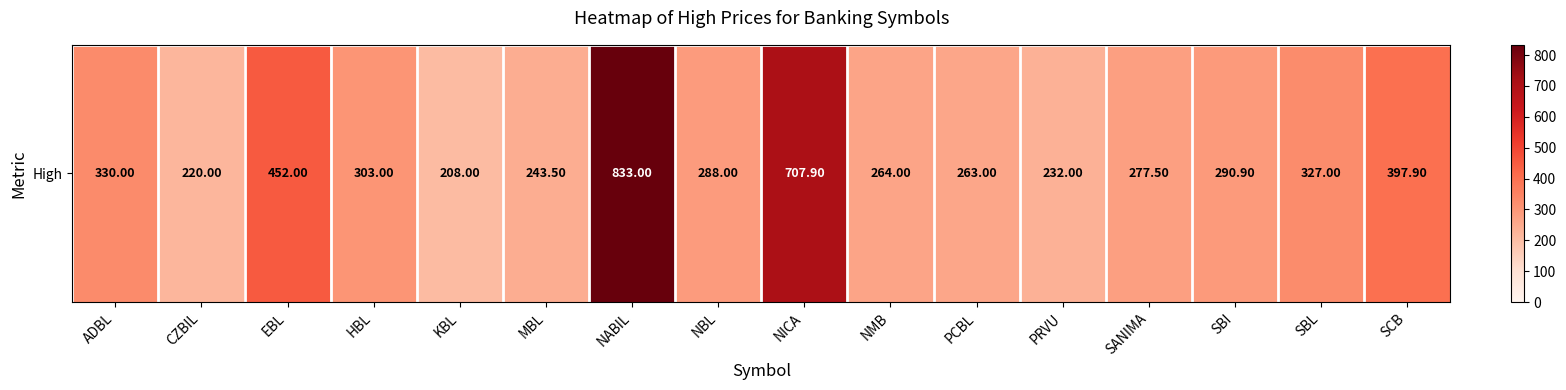

What is the ratio of the value at PCBL to the value at ADBL?

0.8